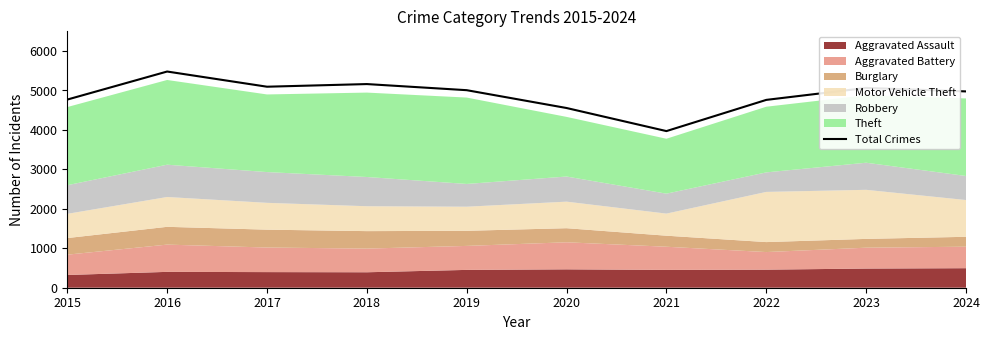

What is the approximate value at 2021, to the nearest 100?

4000